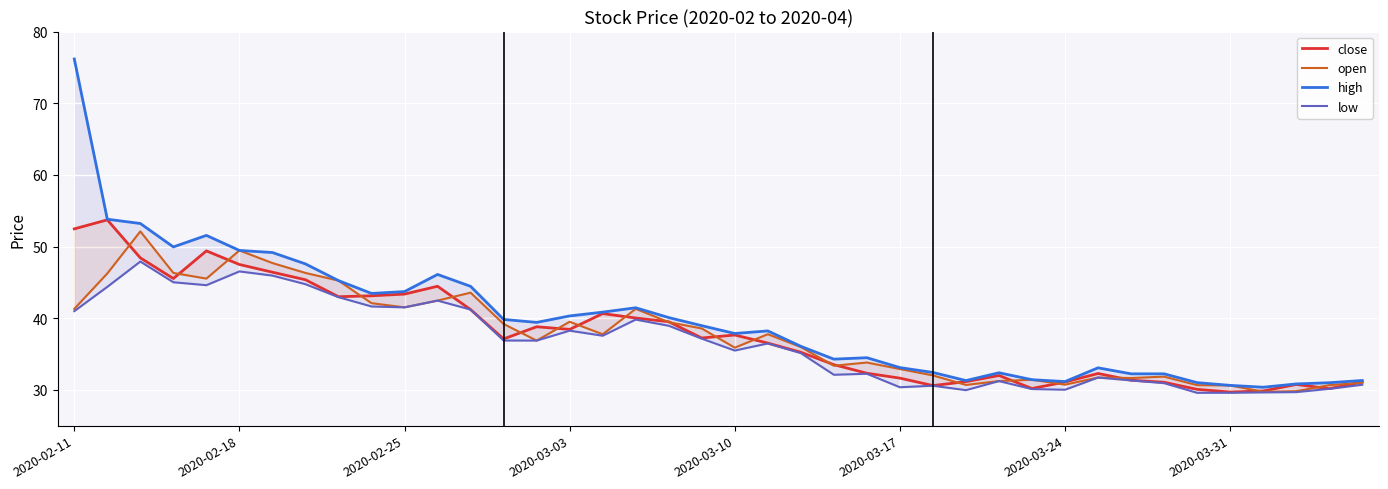

True or false: close and high cross at least once.

False